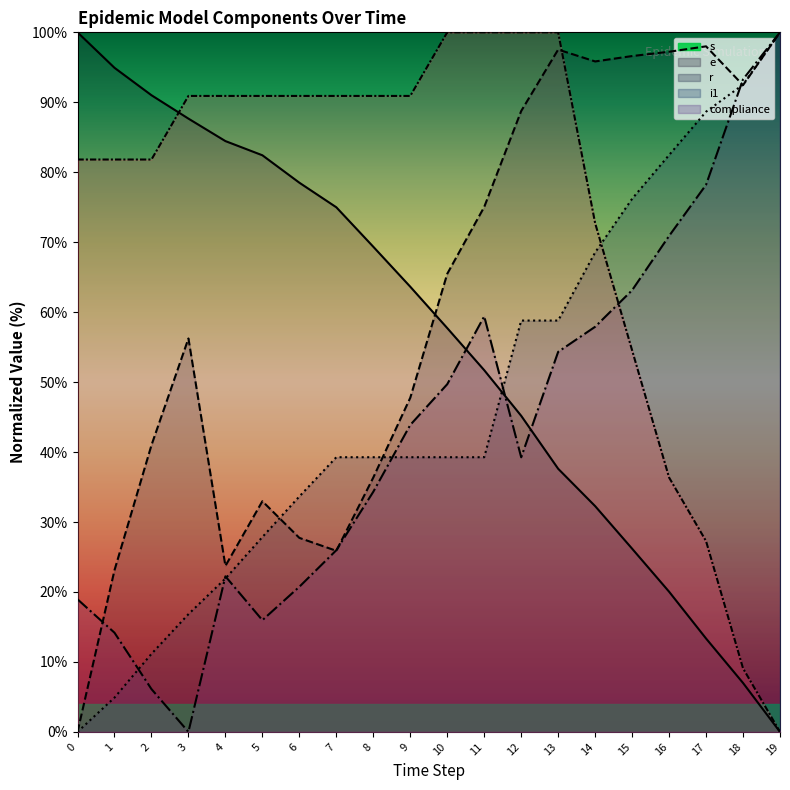

Where does the compliance series first go above 90?

3